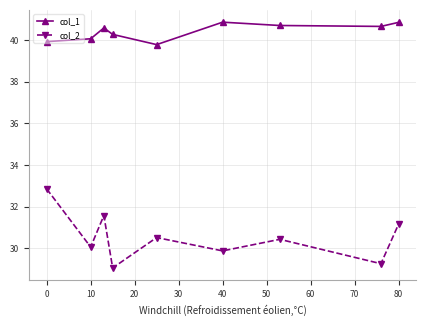

Which series has the widest spread of values?

col_2